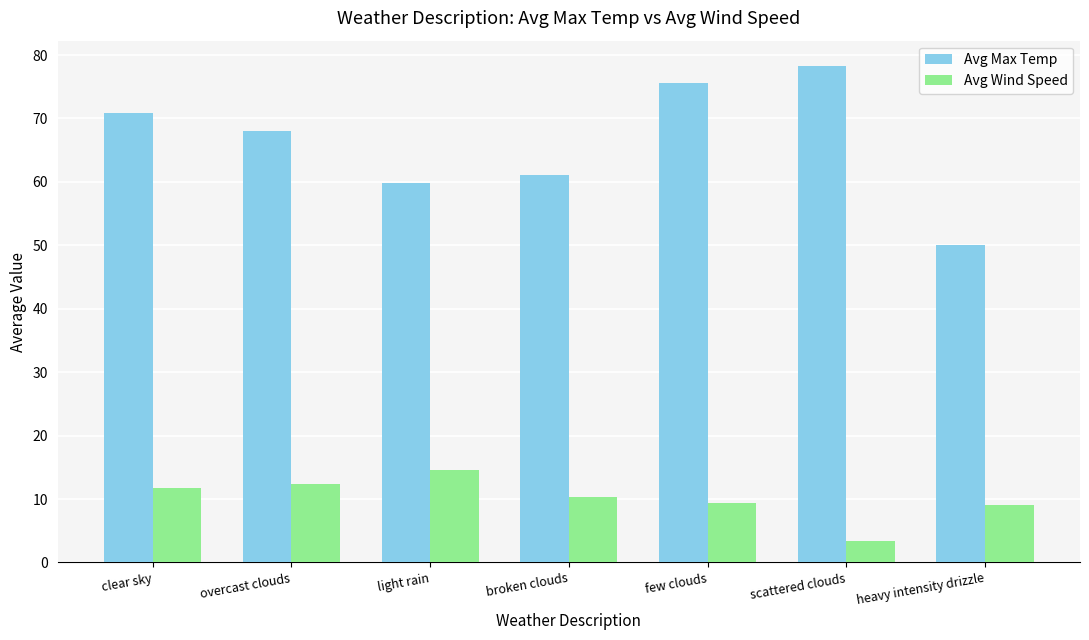

List the series in order of their peak value, highest first.

Avg Max Temp, Avg Wind Speed